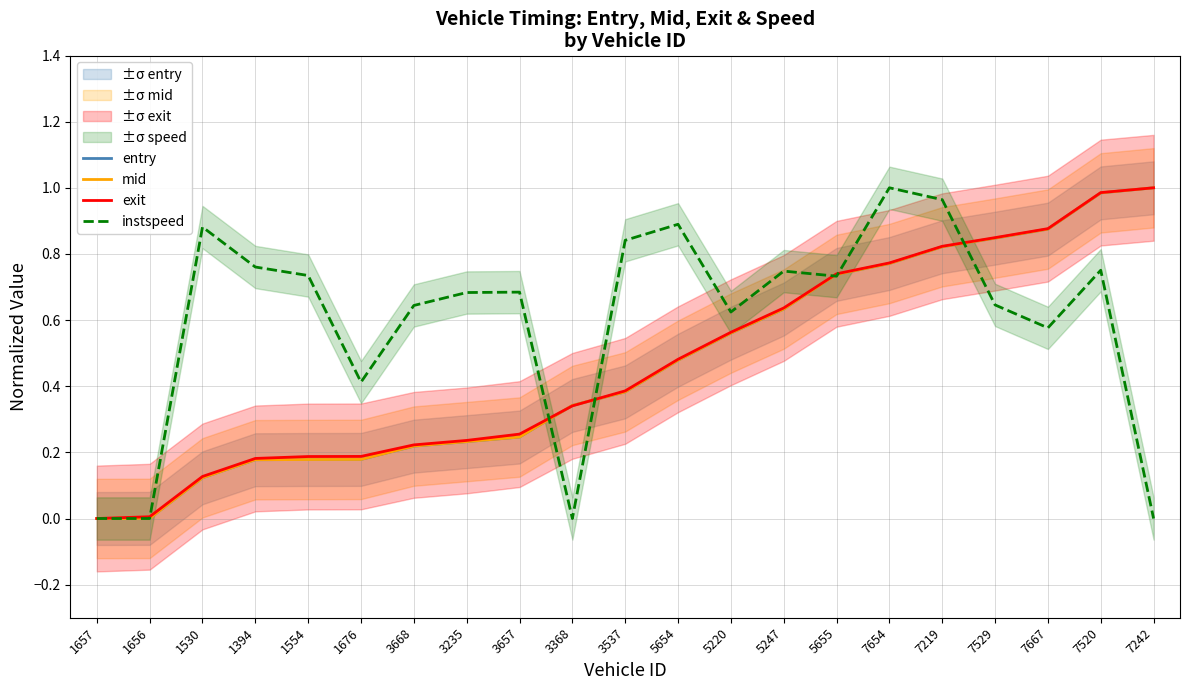

What is the average value of the exit series?

0.5